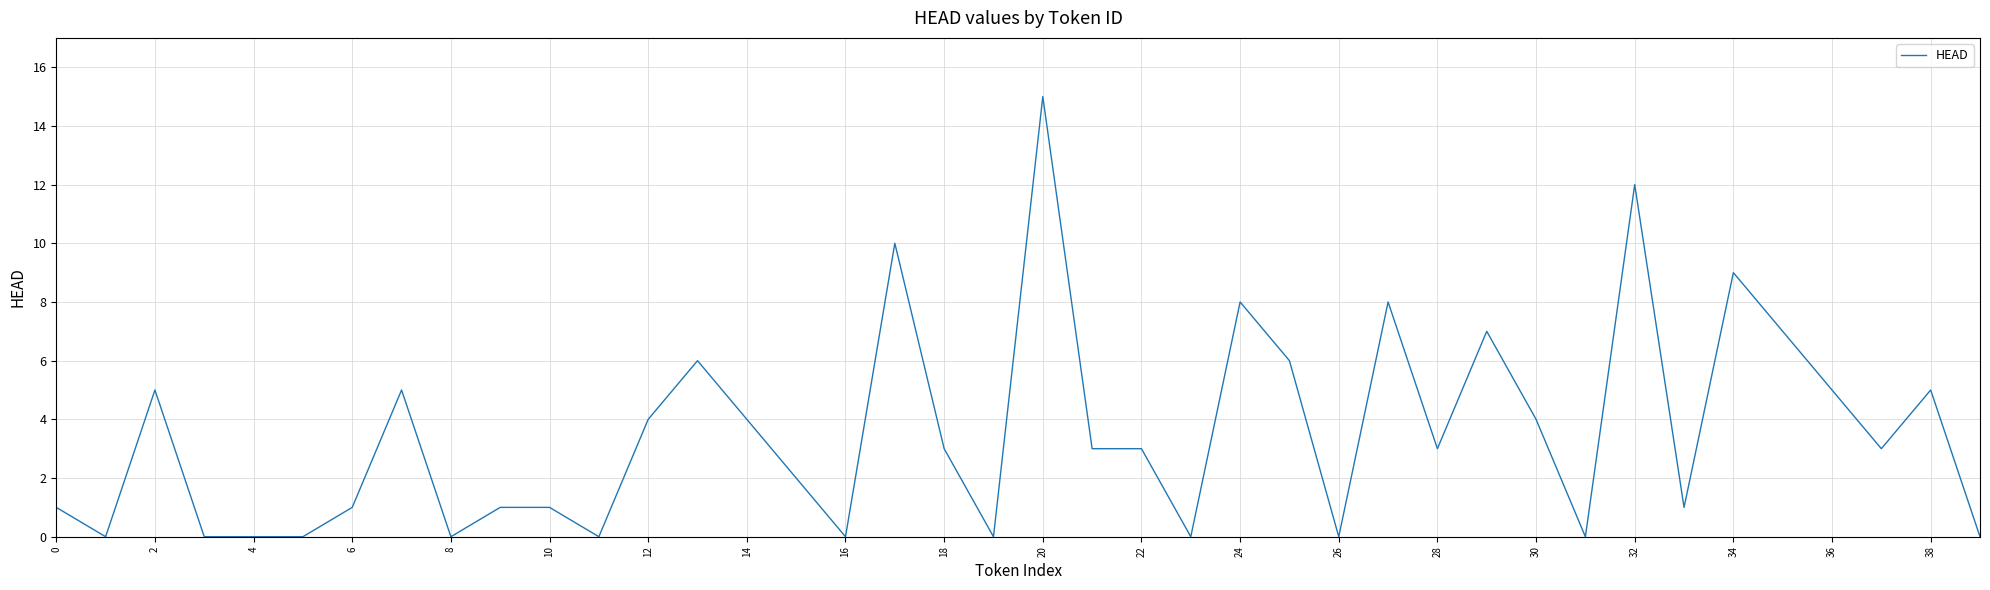

At which category does the data reach its first local peak?

2